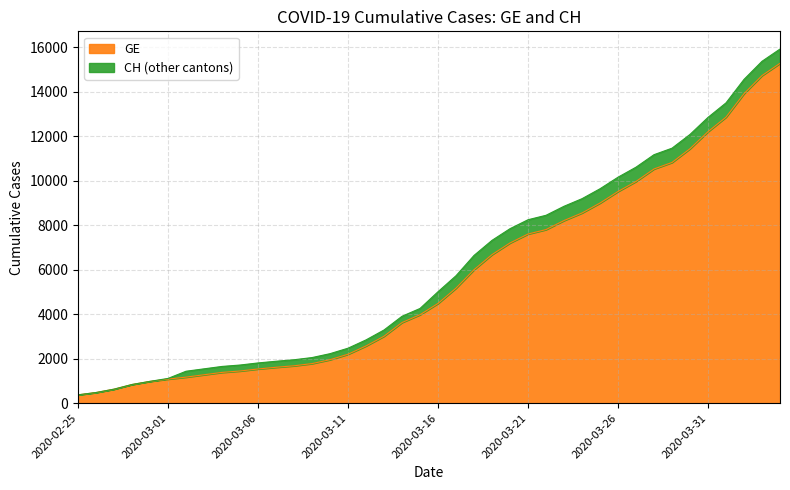

What is the difference between the maximum and minimum values in the GE series?

14909